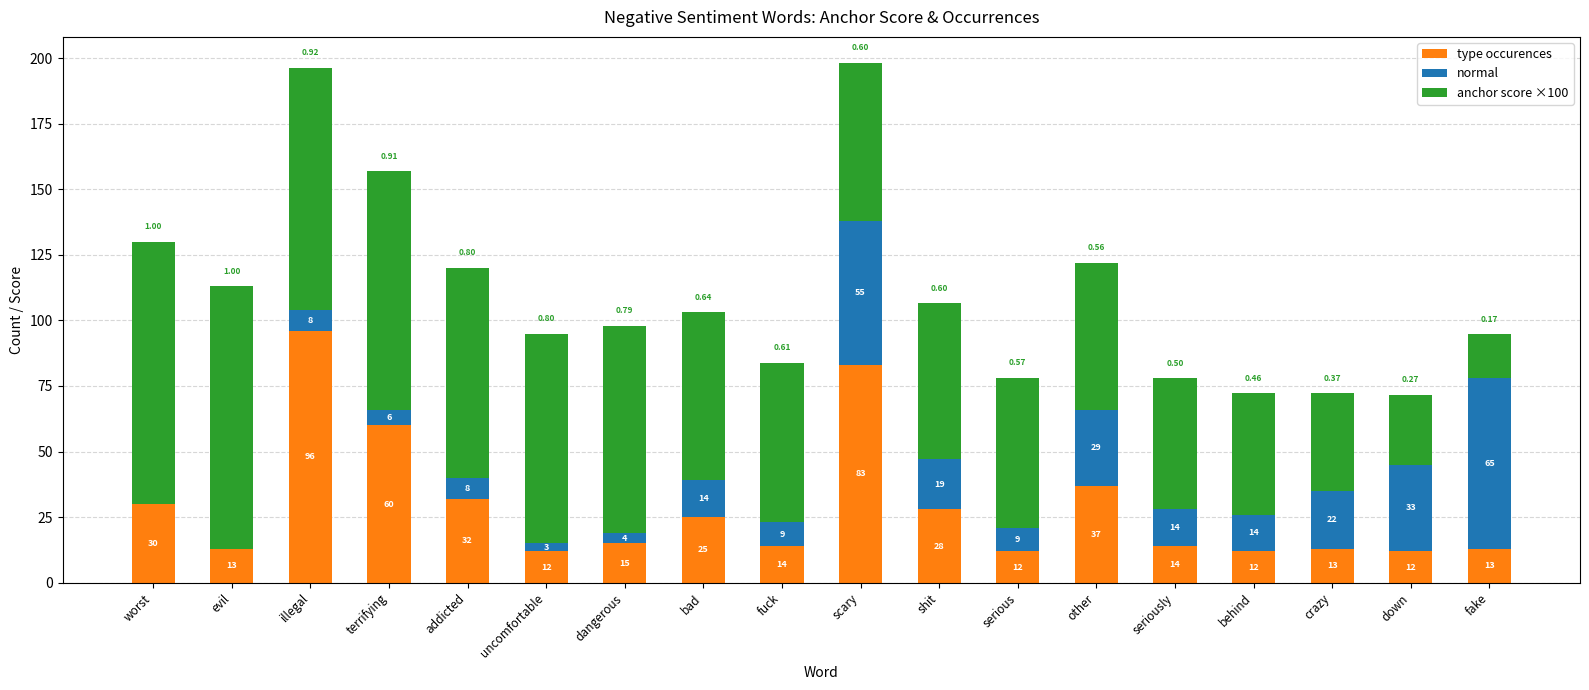

What is the sum of the type occurences values at seriously and crazy?

27.0